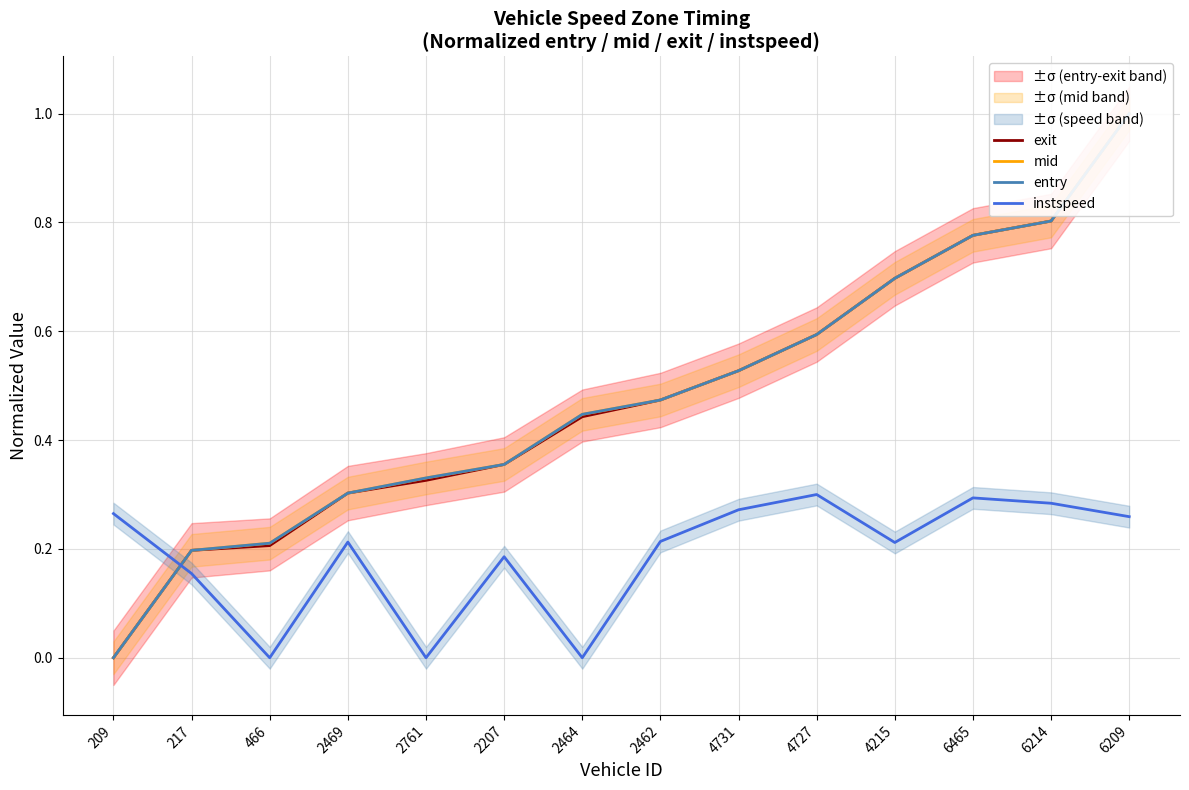

What is the label of the 10th point from the left?

4727